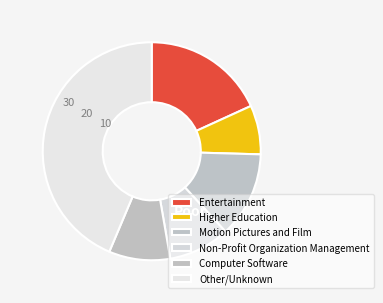

Between Computer Software and Motion Pictures and Film, which is larger?

Motion Pictures and Film